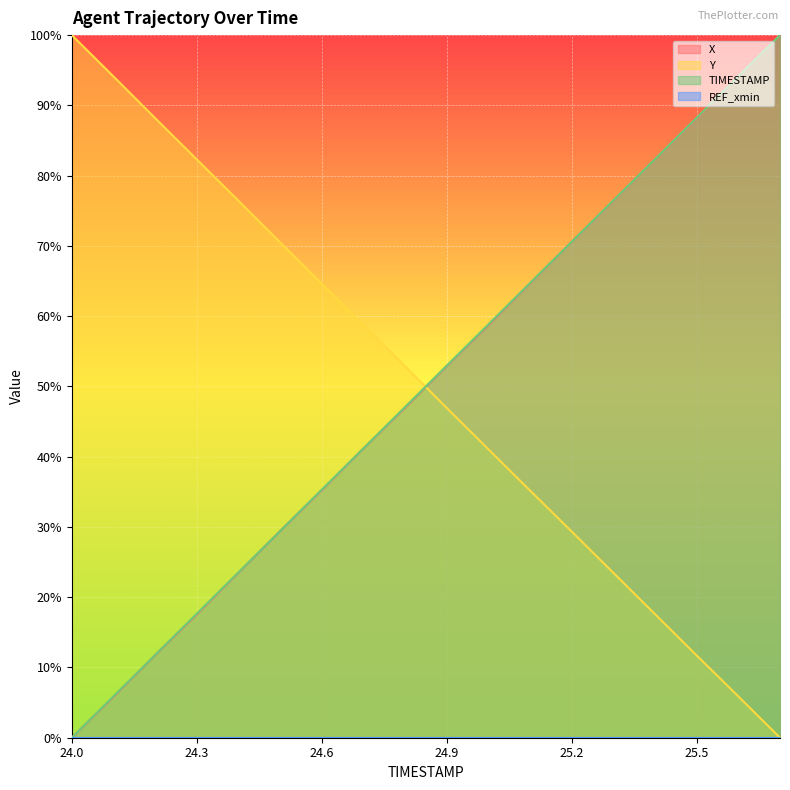

What is the highest value of the X series?

100.0